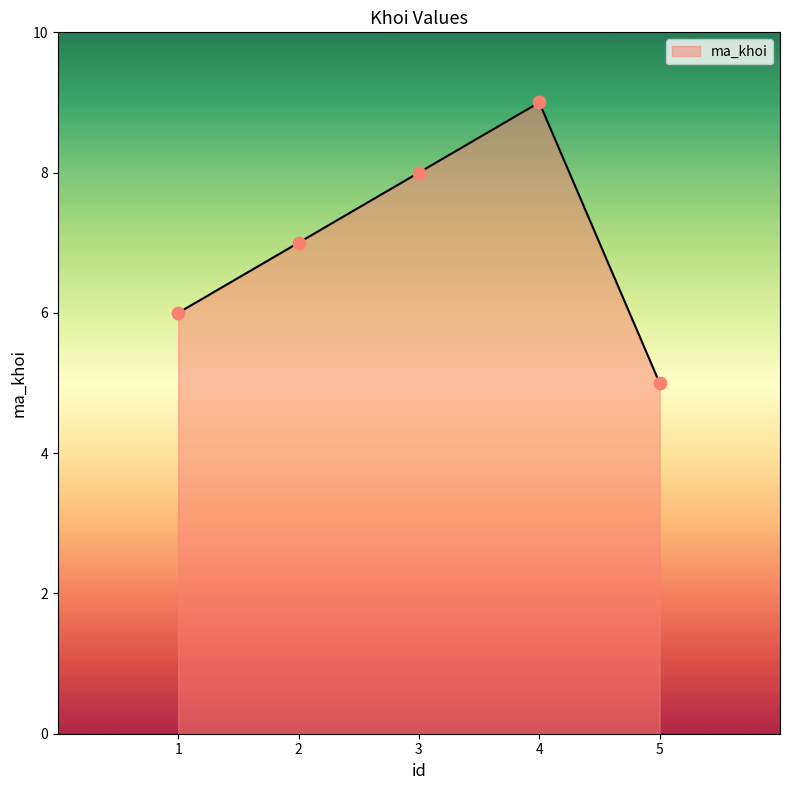

What is the change in value from 1 to 4?

+3